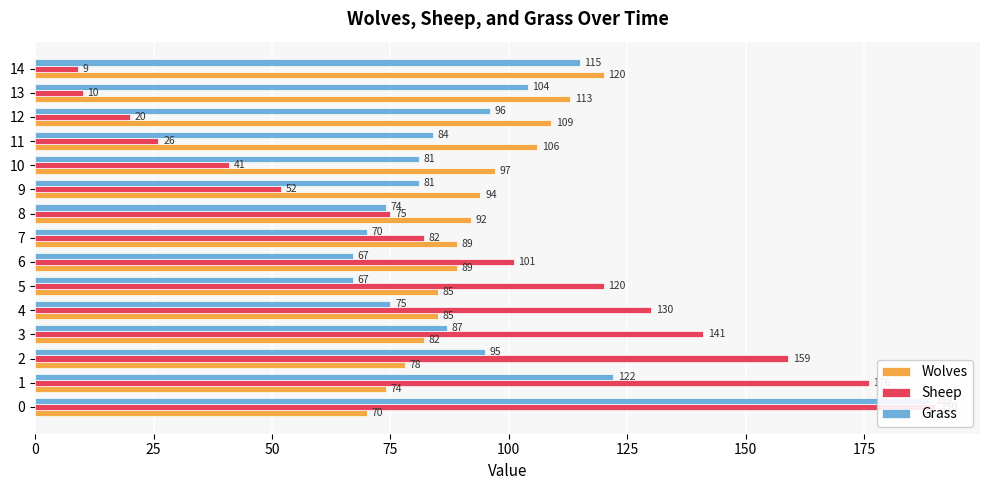

What is the average value of the Grass series?

94